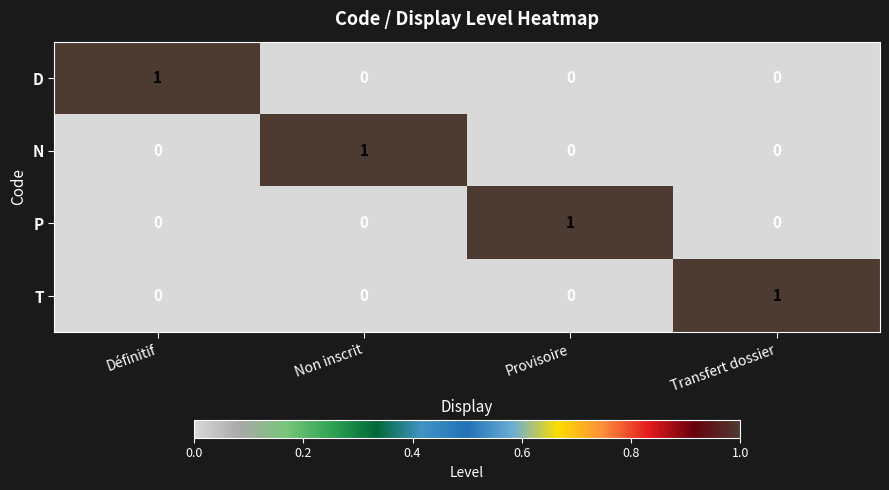

Count the number of categories in the chart.

4